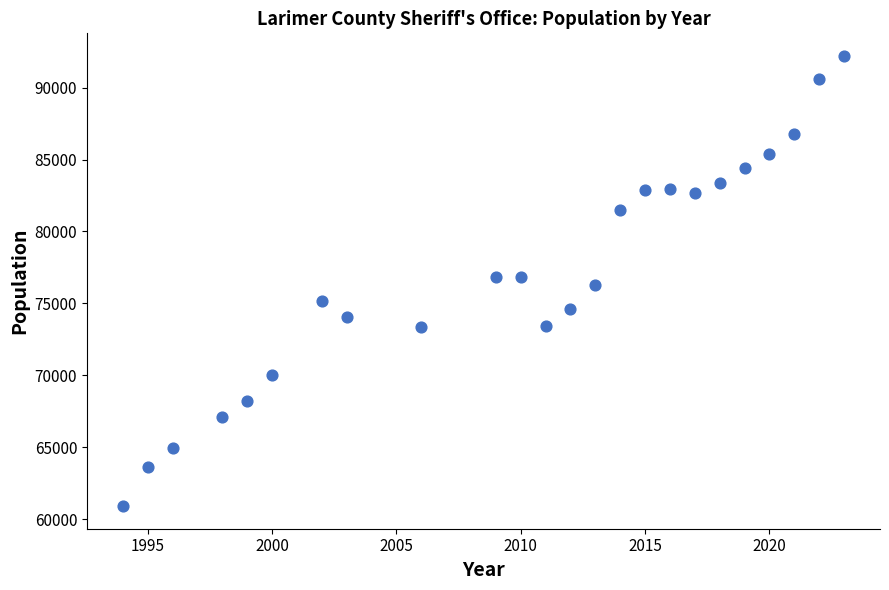

What is the range of Y values (max minus min)?

31320